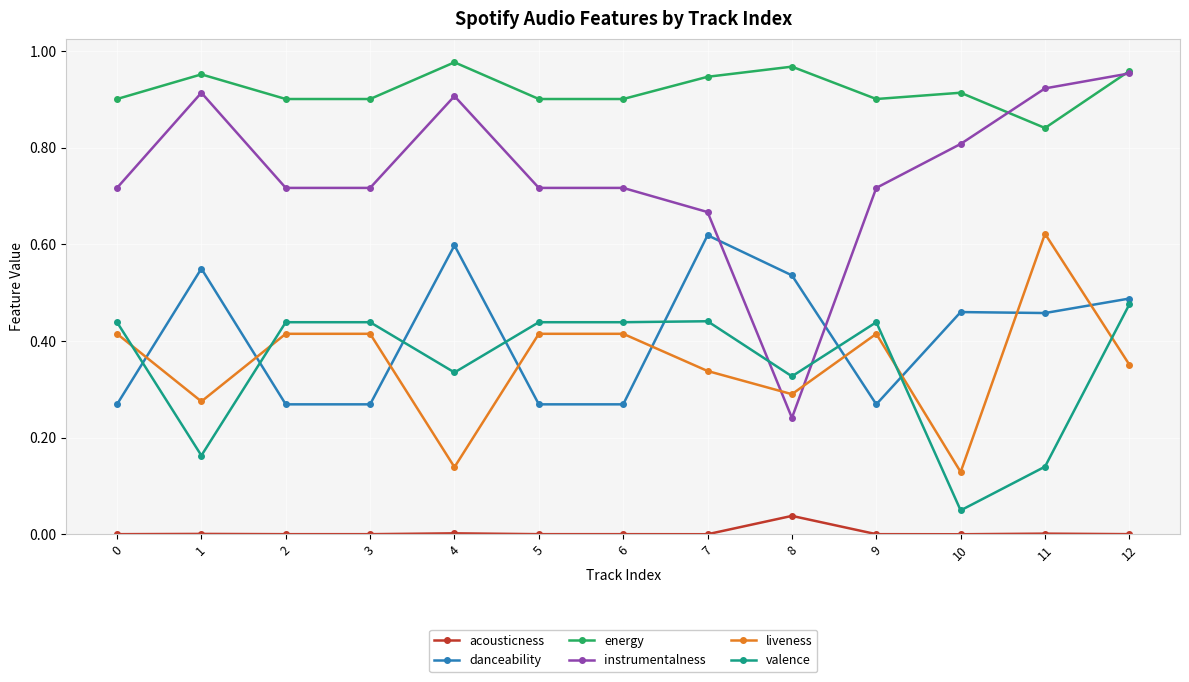

What is the sum of all instrumentalness values?

9.7